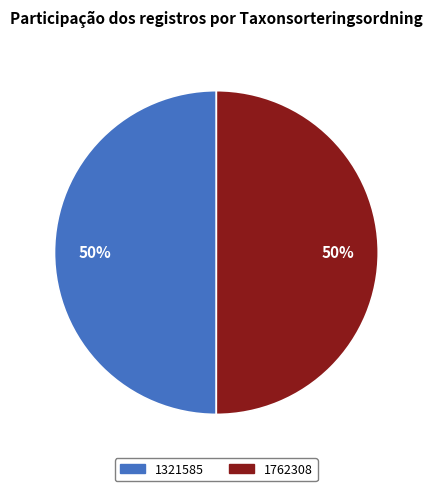

What is the ratio of the value at 1762308 to the value at 1321585?

1.0